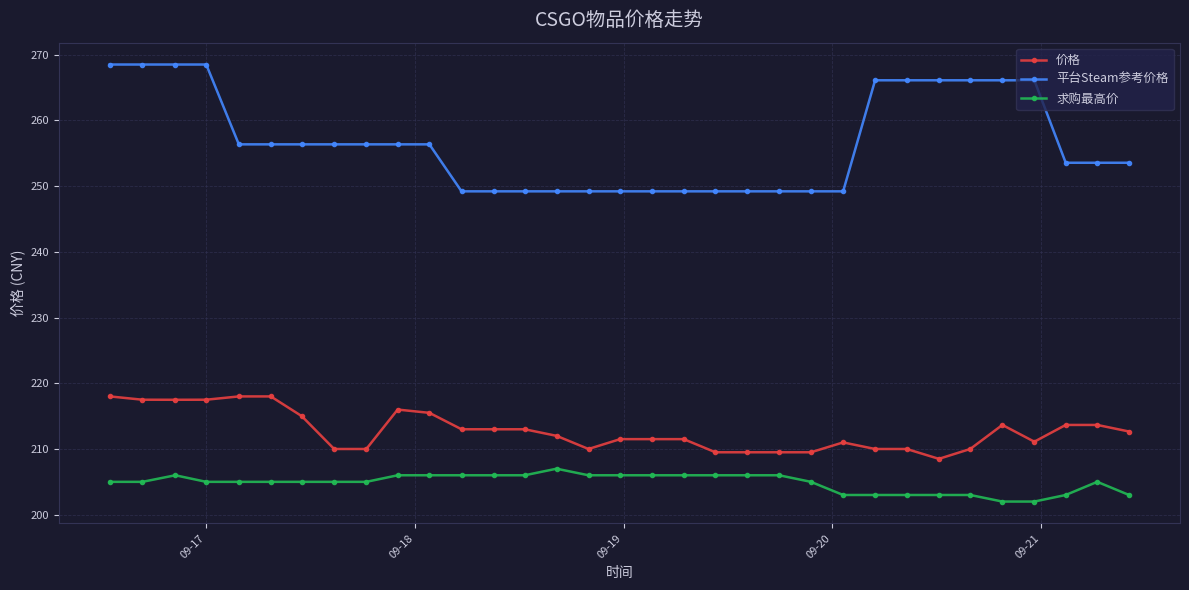

At how many categories does at least one series exceed 260?

10